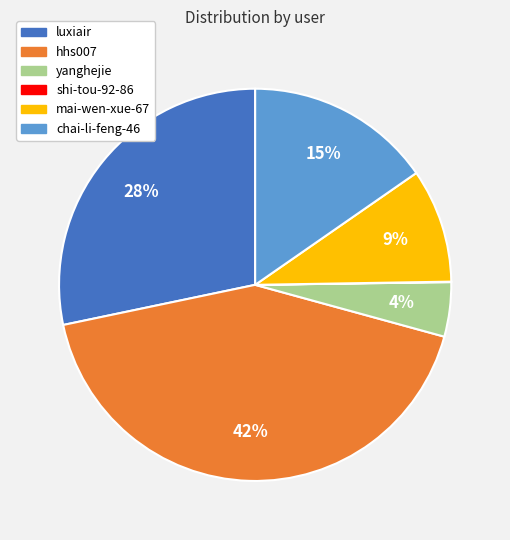

What is the ratio of the value at chai-li-feng-46 to the value at hhs007?

0.4